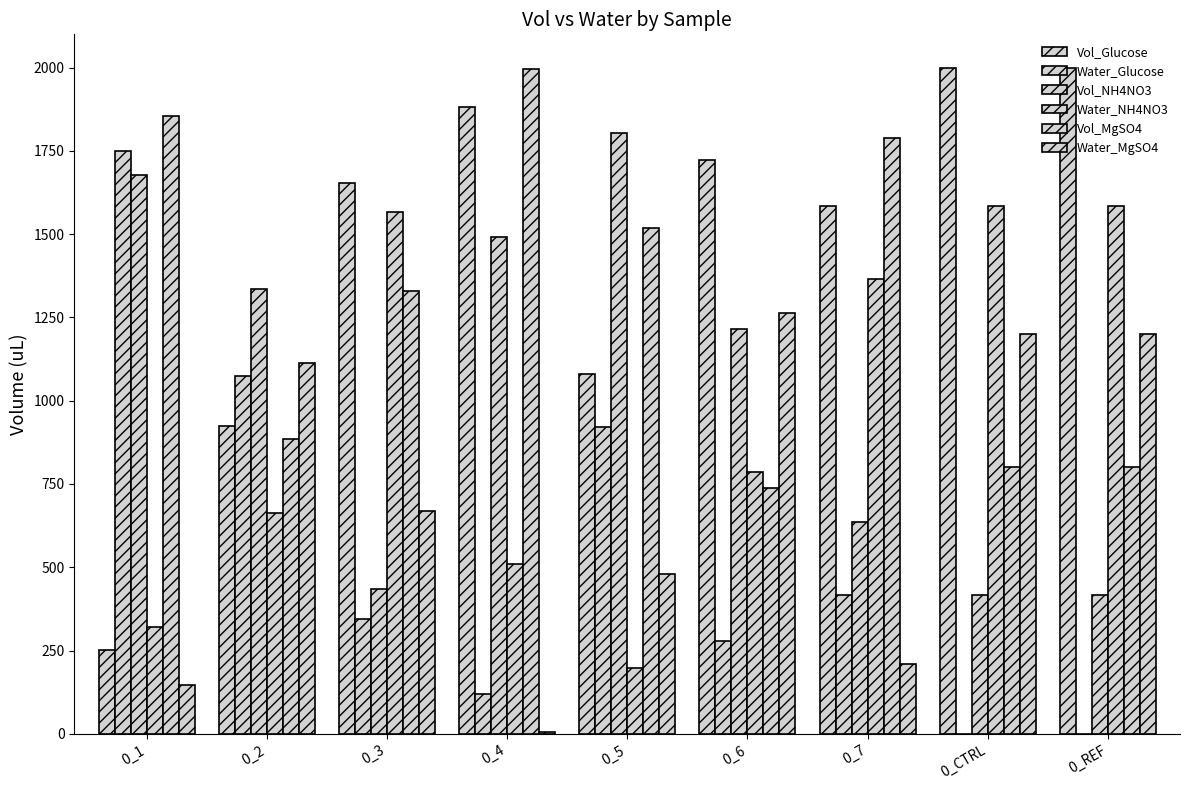

At which category is the sum across all series the highest?

0_1